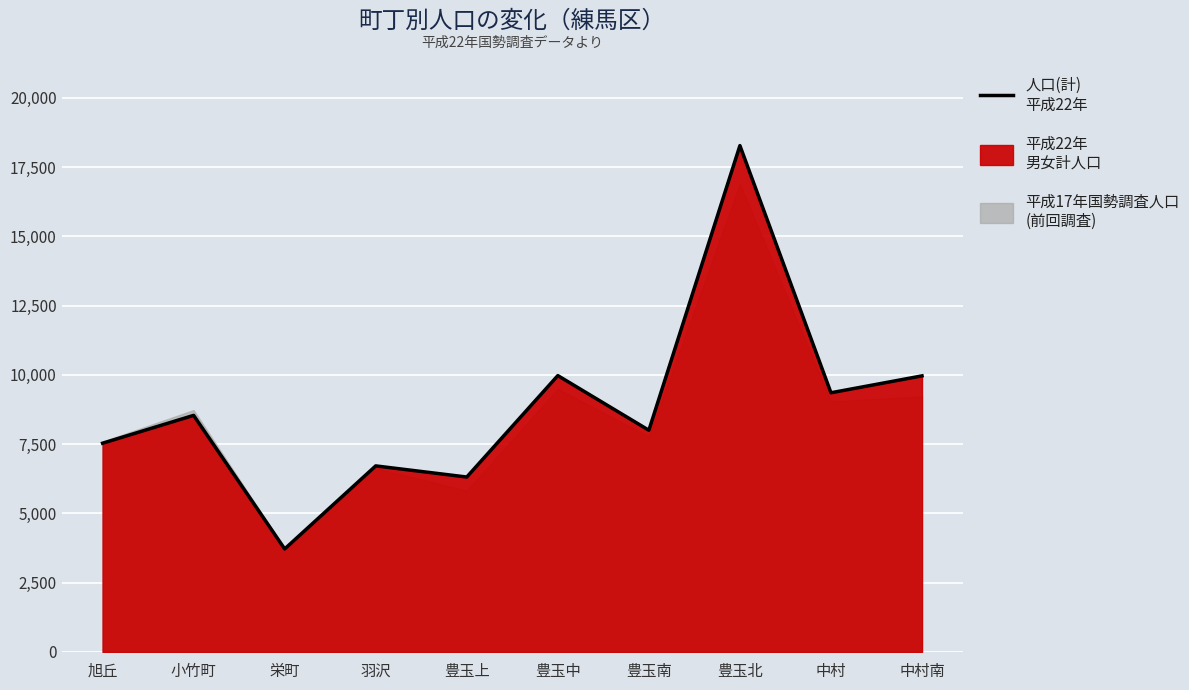

Reading left to right, transcribe all the data shown in this chart.

旭丘=7533	小竹町=8538	栄町=3716	羽沢=6714	豊玉上=6312	豊玉中=9974	豊玉南=8001	豊玉北=18276	中村=9354	中村南=9964